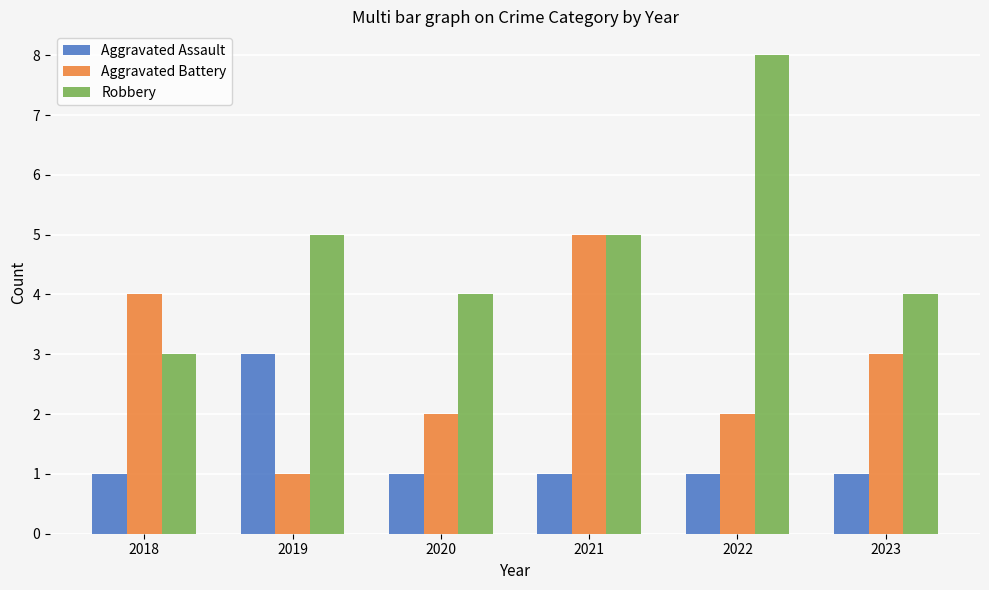

Rank the series at 2019 from highest to lowest value.

Robbery, Aggravated Assault, Aggravated Battery